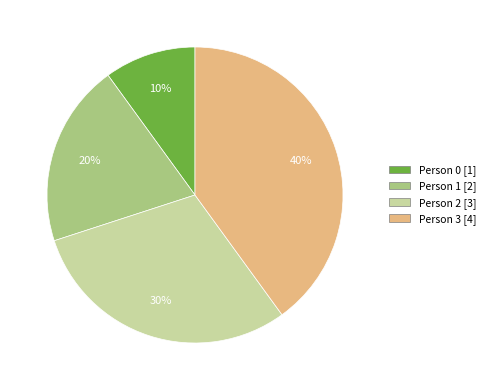

The Person 2 slice represents 38% of the pie. True or false?

False